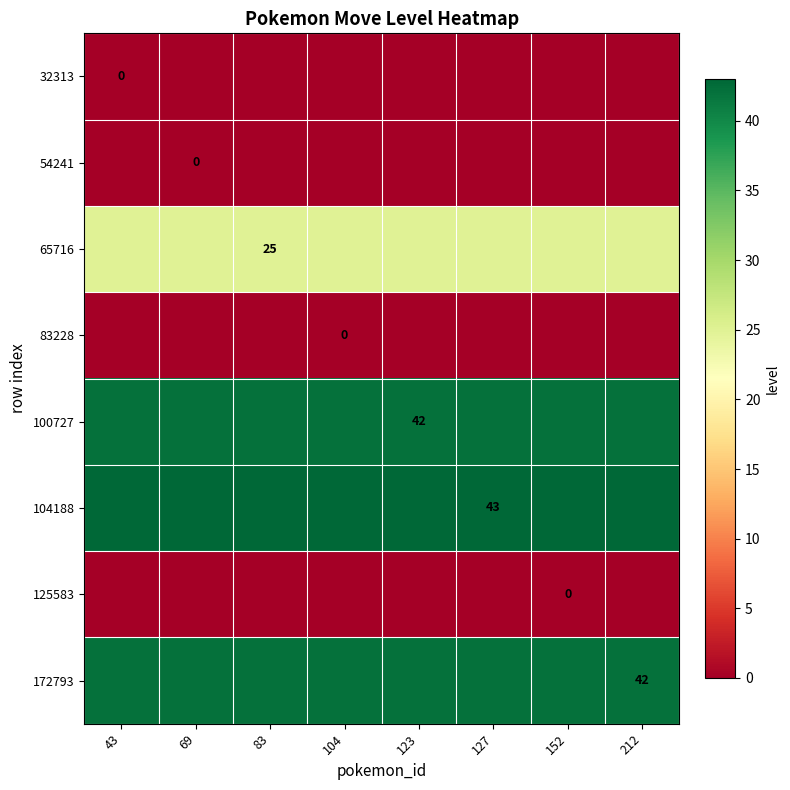

At which category is the sum across all series the highest?

43